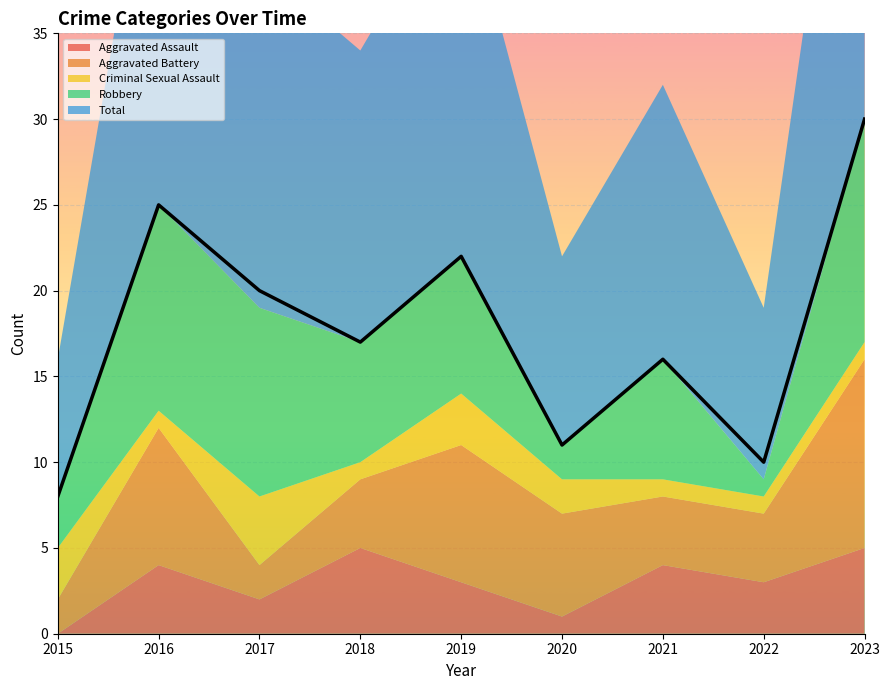

Read the Total value at 2018.

17